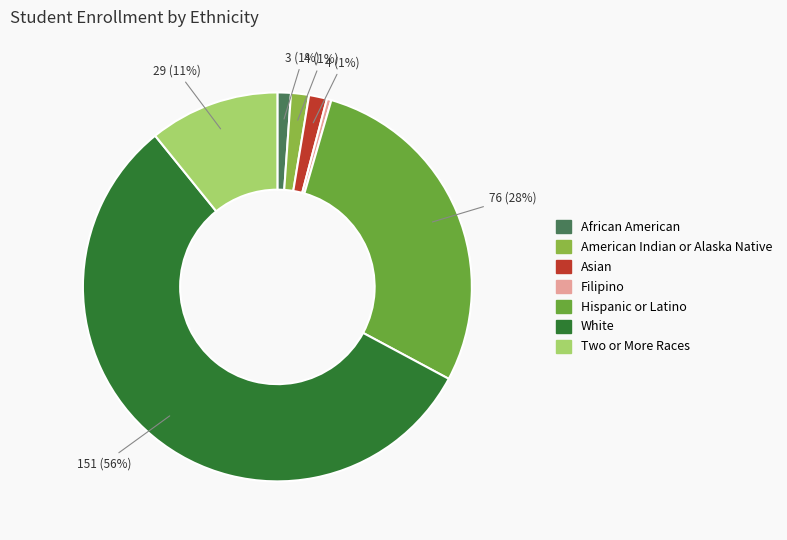

True or false: American Indian or Alaska Native accounts for 14% of the total.

False